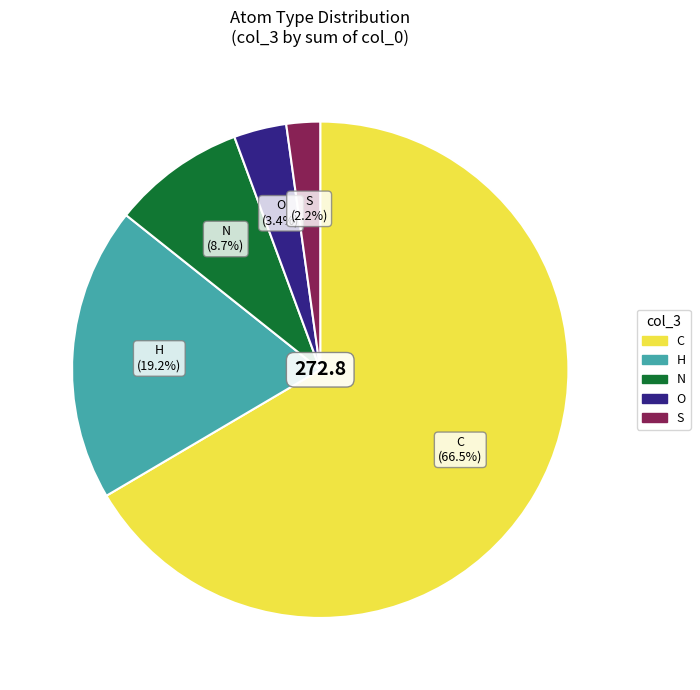

Is there any slice that represents more than half of the pie?

Yes